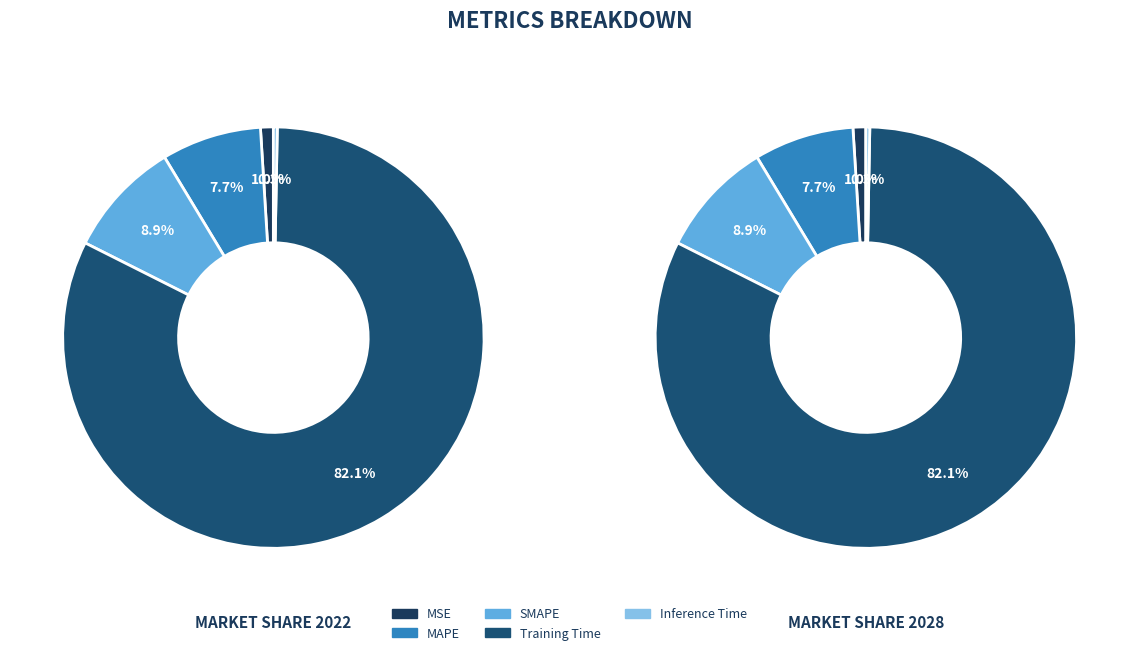

What percentage is the SMAPE slice, to the nearest percent?

9%